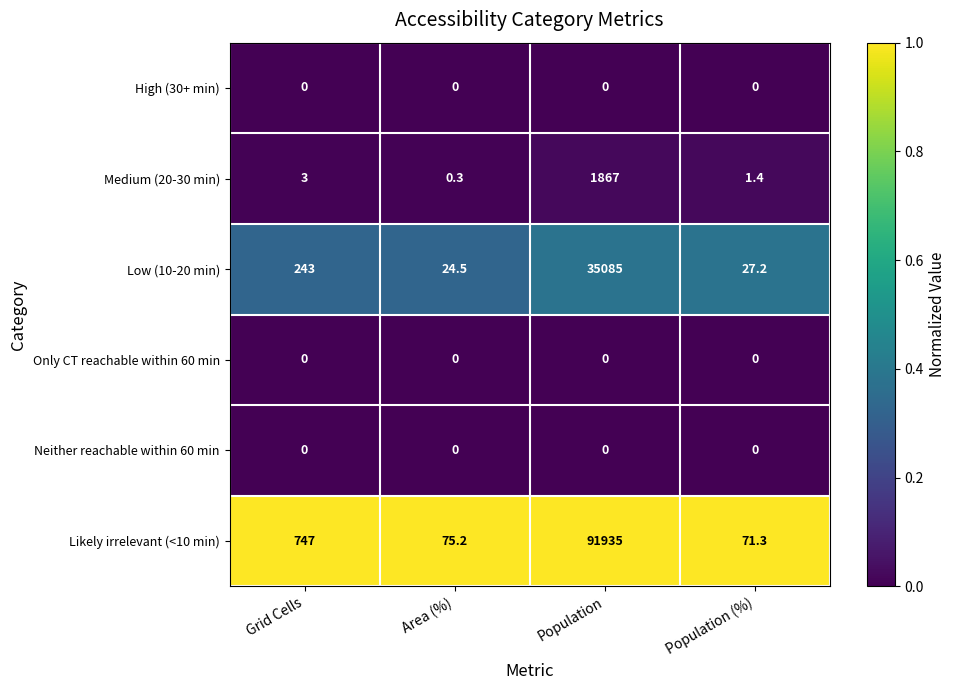

What is the greatest value displayed?

91935.0